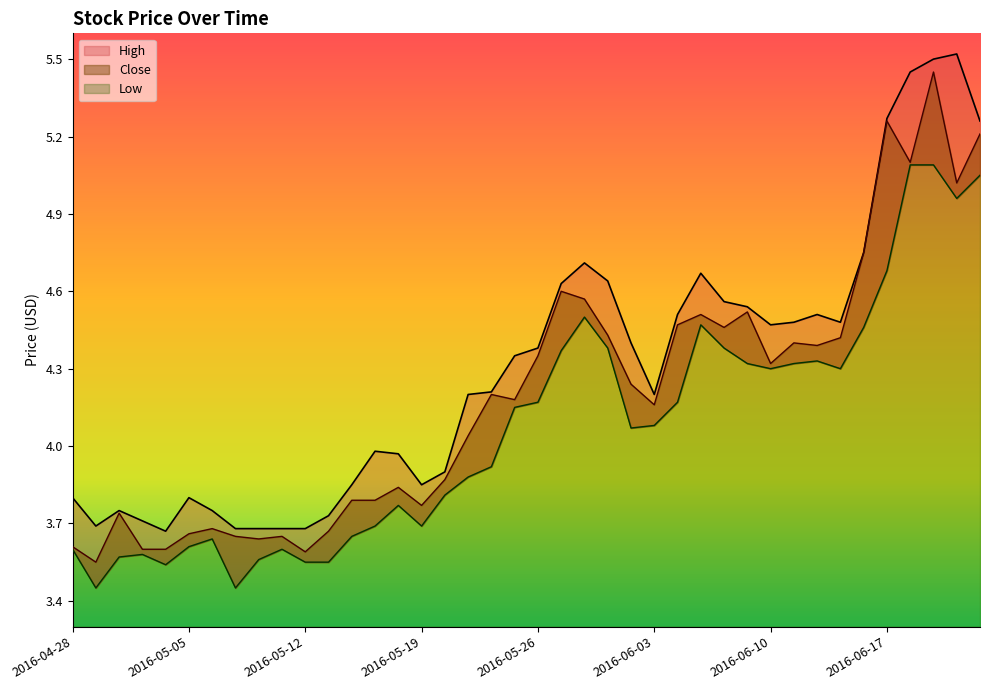

How many categories are shown in the chart?

40